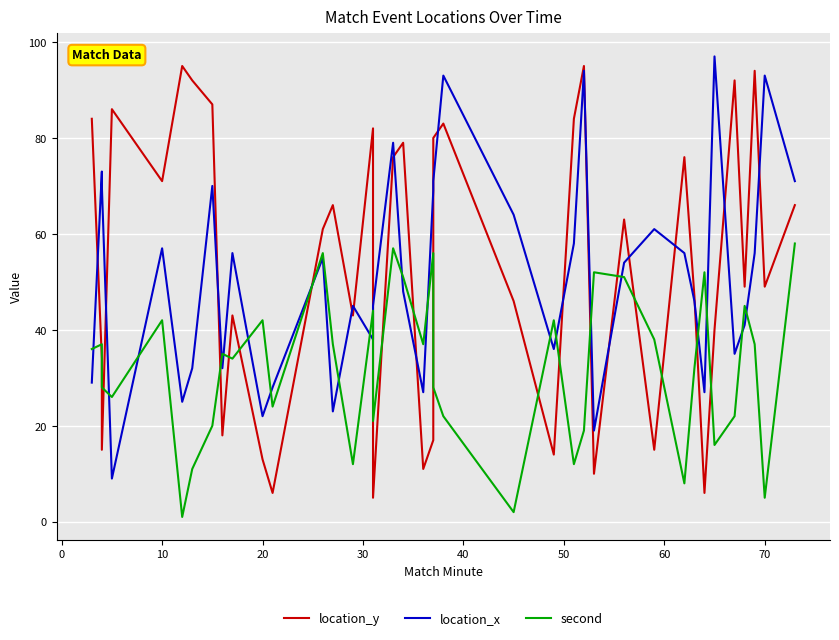

In location_y, how many points are lower than both neighbors (excluding endpoints)?

13